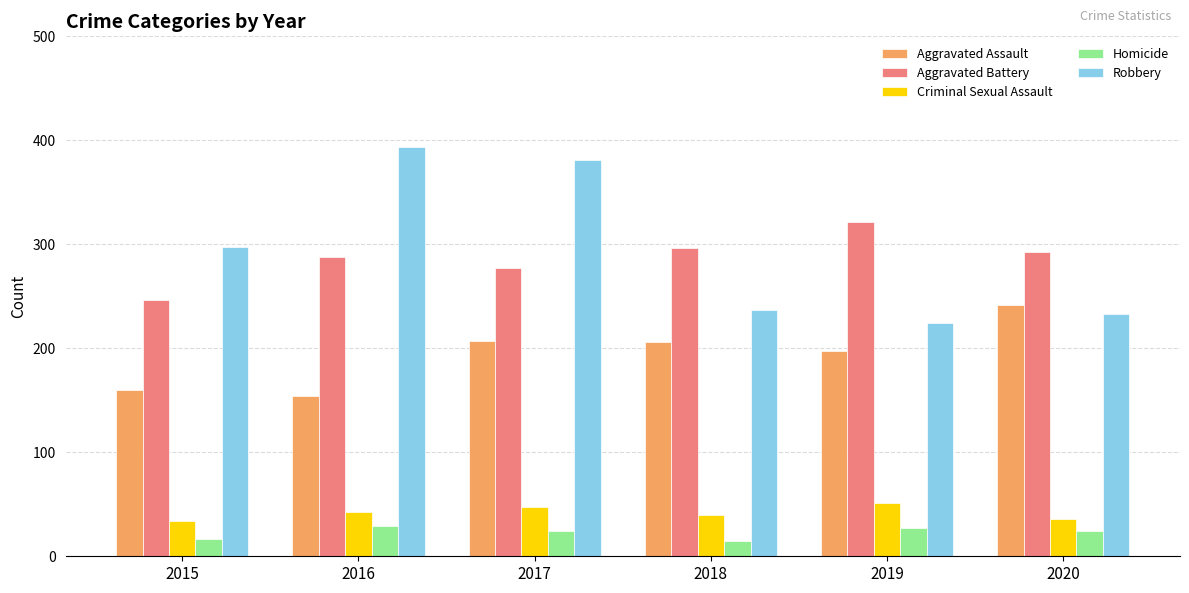

What is the value of the Aggravated Battery bar at the 2nd from the left?

288